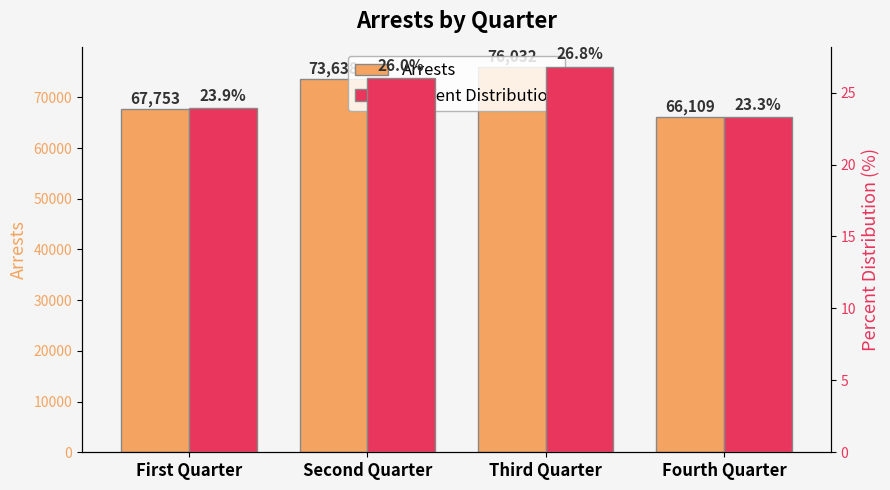

Which series has the largest range (max minus min)?

Arrests